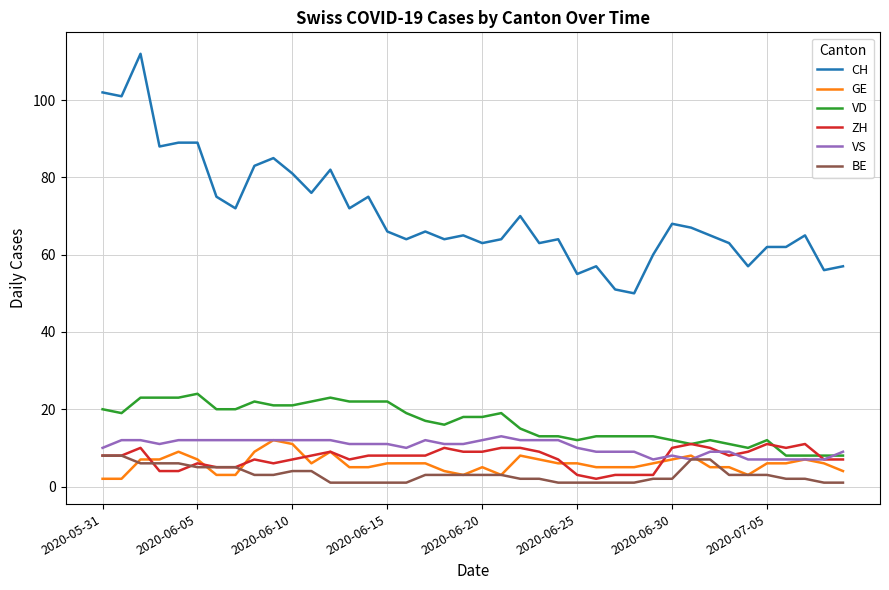

Reading left to right, list all the values displayed in this chart.

CH: 102	101	112	88	89	89	75	72	83	85	81	76	82	72	75	66	64	66	64	65	63	64	70	63	64	55	57	51	50	60	68	67	65	63	57	62	62	65	56	57
GE: 2	2	7	7	9	7	3	3	9	12	11	6	9	5	5	6	6	6	4	3	5	3	8	7	6	6	5	5	5	6	7	8	5	5	3	6	6	7	6	4
VD: 20	19	23	23	23	24	20	20	22	21	21	22	23	22	22	22	19	17	16	18	18	19	15	13	13	12	13	13	13	13	12	11	12	11	10	12	8	8	8	8
ZH: 8	8	10	4	4	6	5	5	7	6	7	8	9	7	8	8	8	8	10	9	9	10	10	9	7	3	2	3	3	3	10	11	10	8	9	11	10	11	7	7
VS: 10	12	12	11	12	12	12	12	12	12	12	12	12	11	11	11	10	12	11	11	12	13	12	12	12	10	9	9	9	7	8	7	9	9	7	7	7	7	7	9
BE: 8	8	6	6	6	5	5	5	3	3	4	4	1	1	1	1	1	3	3	3	3	3	2	2	1	1	1	1	1	2	2	7	7	3	3	3	2	2	1	1